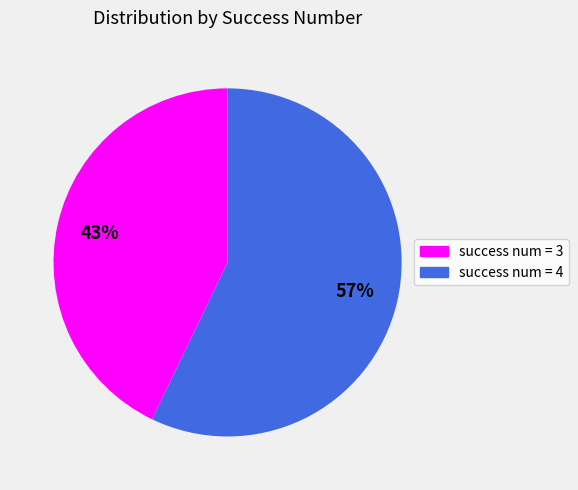

Is the sum of success num = 3 and success num = 4 greater than half?

Yes